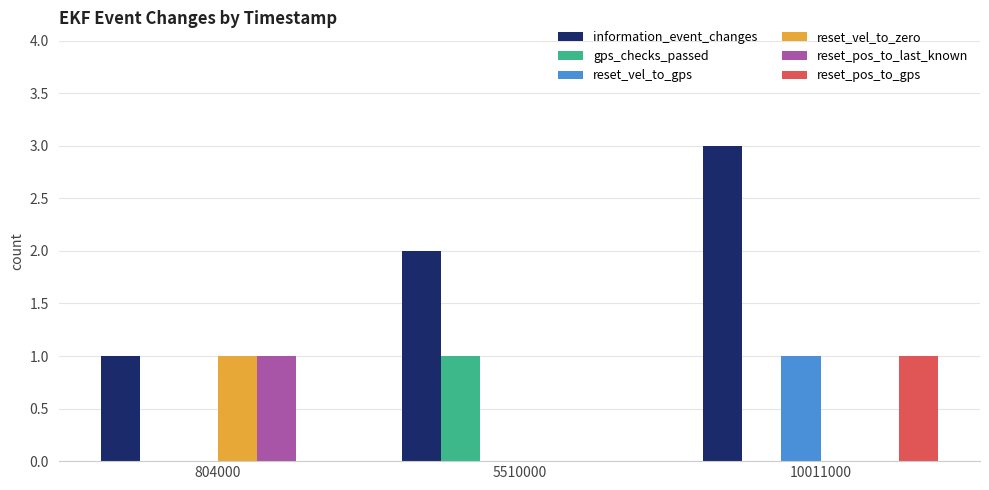

True or false: reset_pos_to_gps has a value of 1 at 10011000.

True